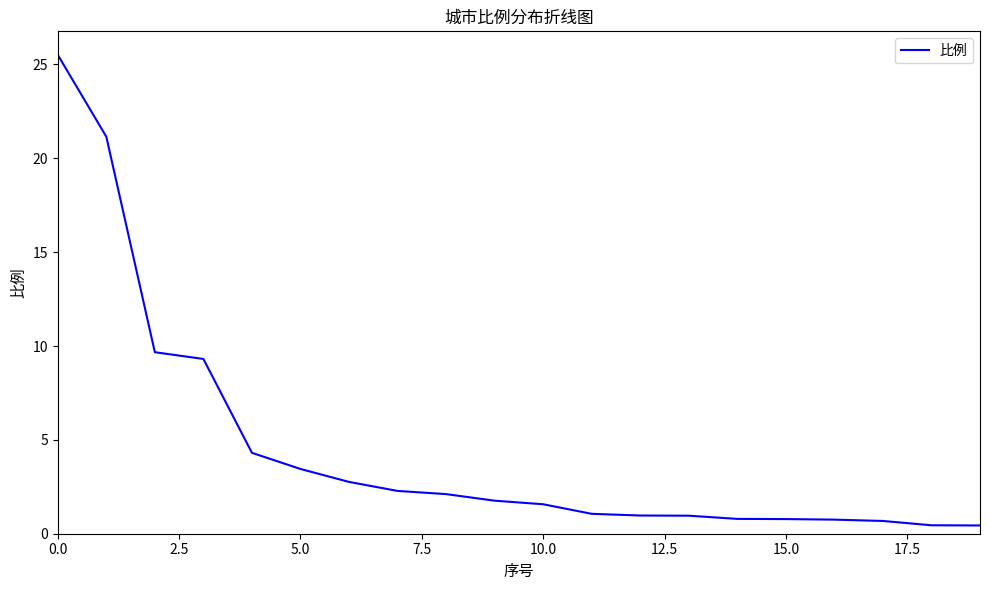

What is the difference between the maximum and minimum values?

25.1